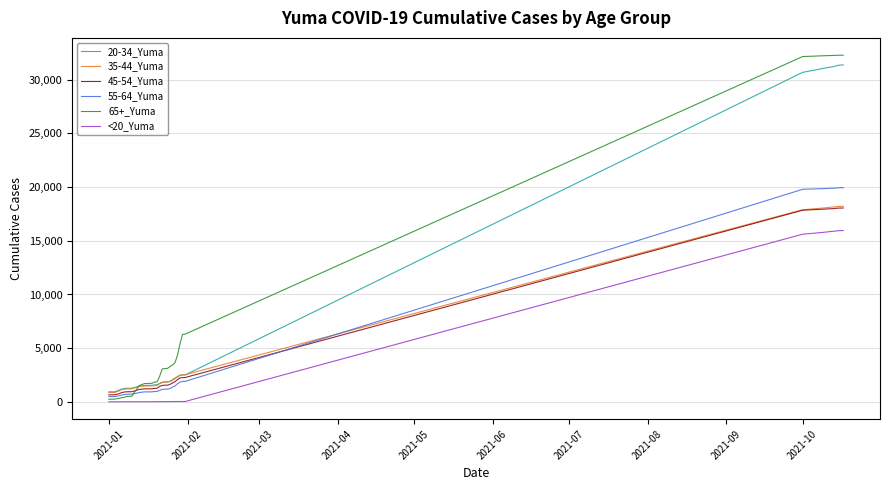

Which series has the widest spread of values?

65+_Yuma